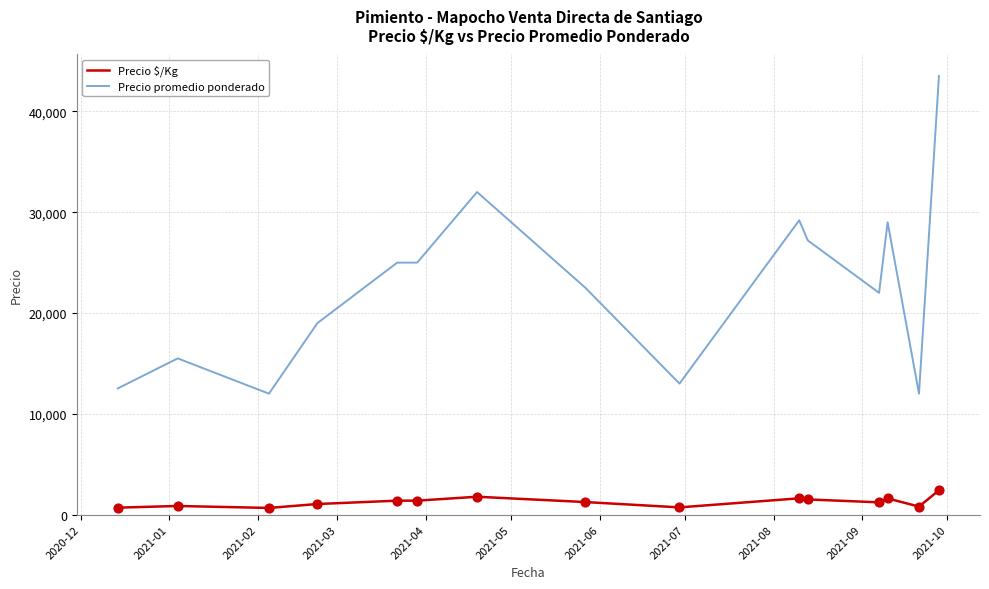

Which series has the largest total across all categories?

Precio promedio ponderado